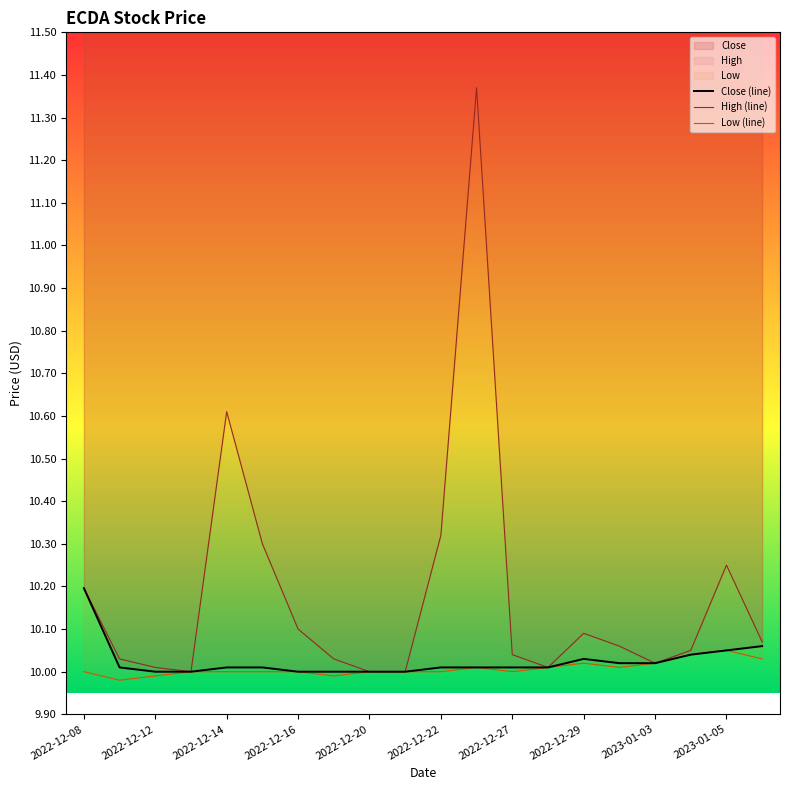

What is the total value across all series at 2022-12-16?

30.0